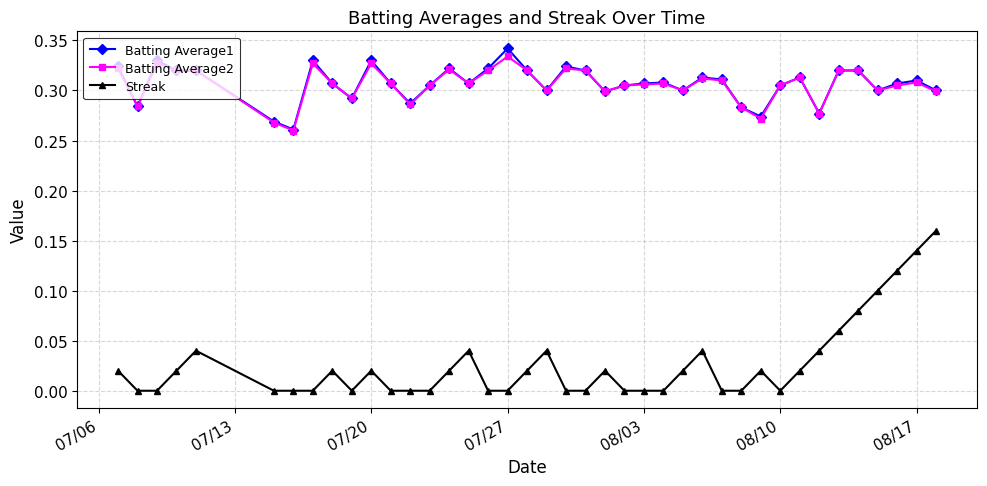

How many data points does each series have?

40